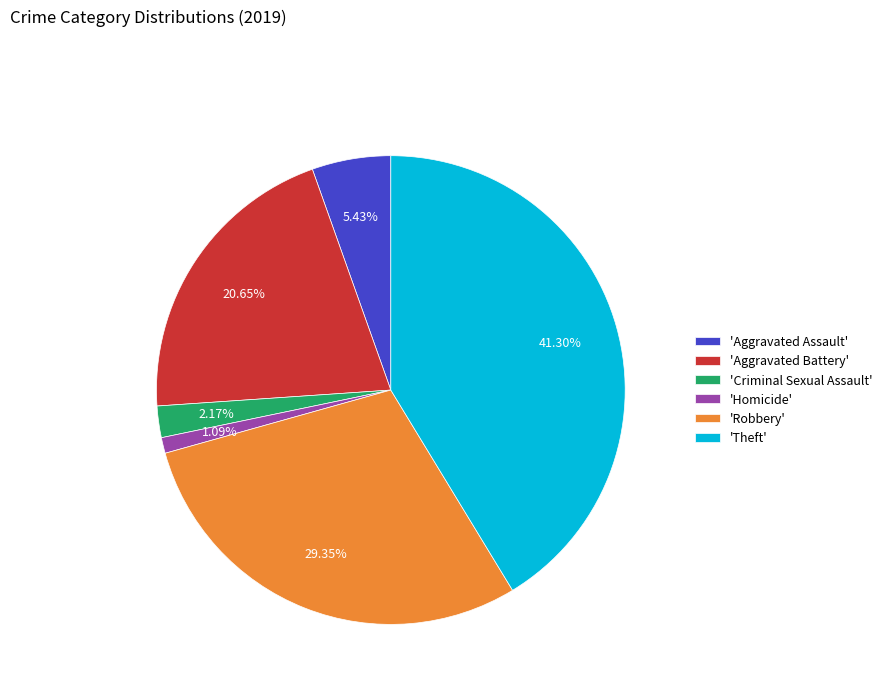

Does any single category account for the majority?

No